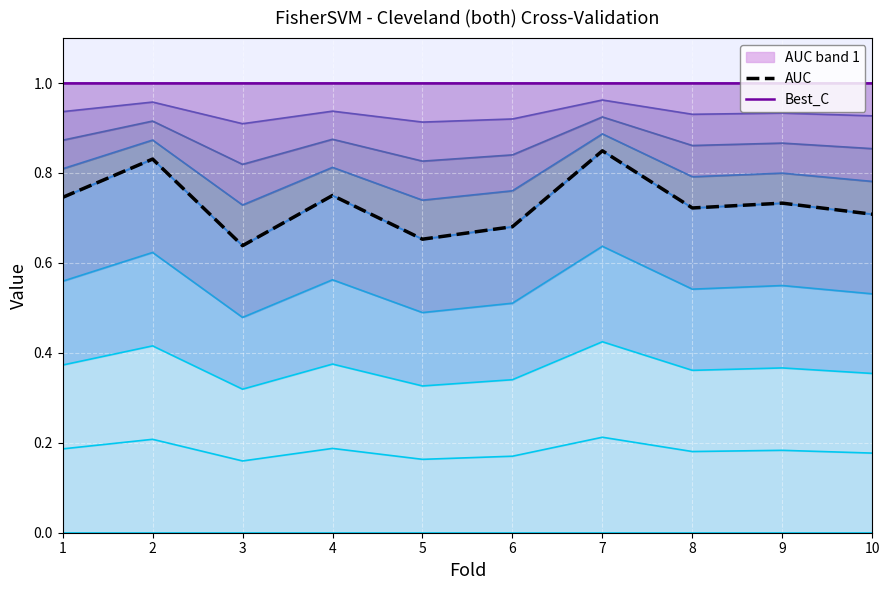

List the labels in order of value, largest first.

7, 2, 4, 1, 9, 8, 10, 6, 5, 3